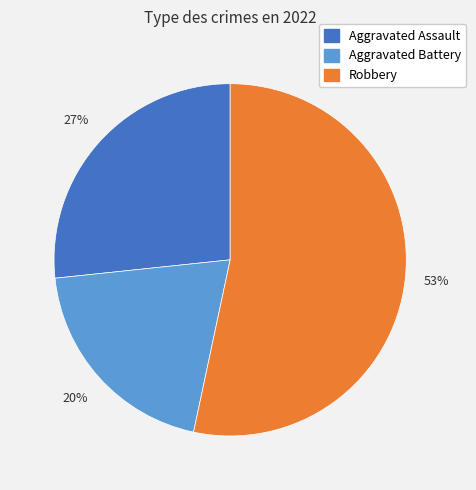

To the nearest percent, what is the average slice percentage?

33%